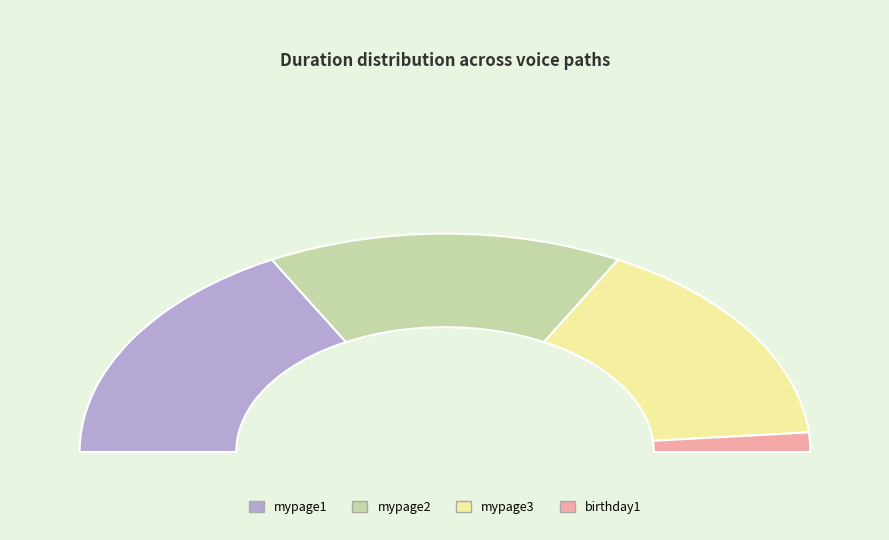

How many segments does this pie chart have?

4